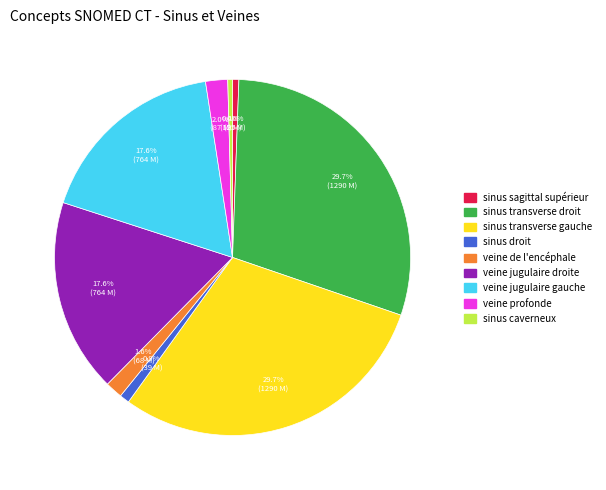

Count the number of slices in the pie.

9